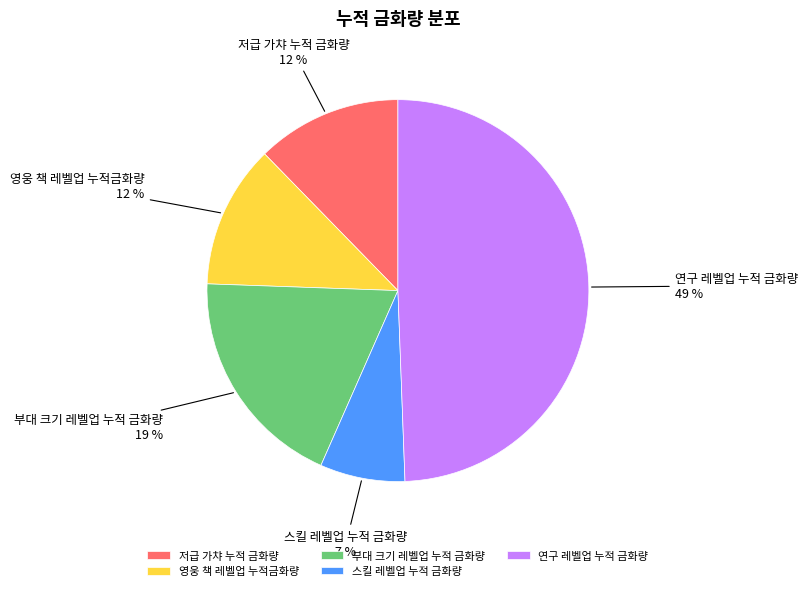

To the nearest percent, what percentage of the pie is 연구 레벨업 누적 금화량?

49%